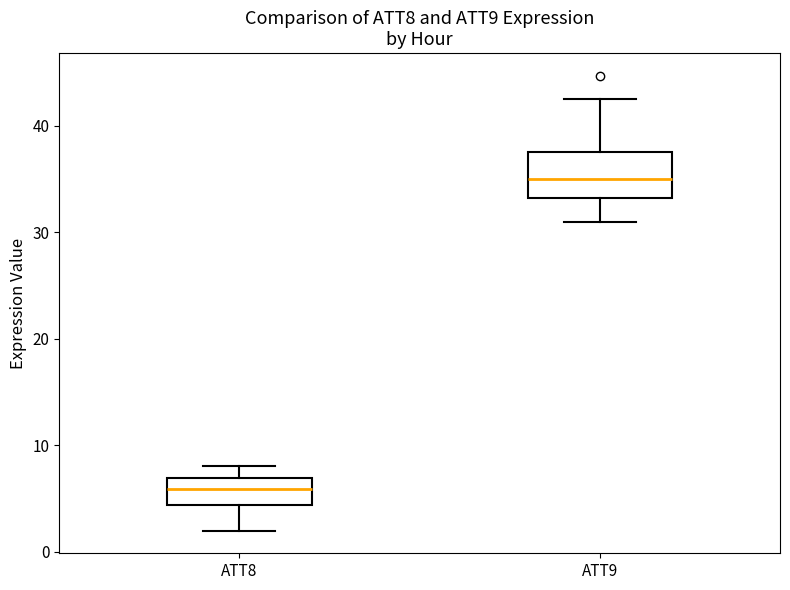

Reading left to right, transcribe this box plot: for each box, give where its median line is, the range the box spans, and where its two whiskers end, as read against the y-axis. The values are not printed on the chart, so give them approximately, as read against the axis.

ATT8: median 6, box 4 to 7, whiskers 2 to 8
ATT9: median 35, box 33 to 37, whiskers 31 to 43